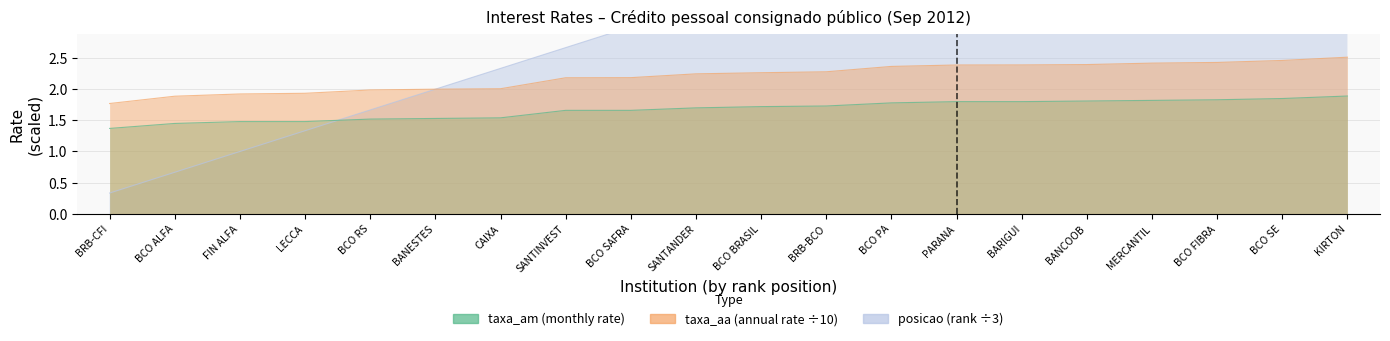

What is the label of the 3rd point from the left?

FIN ALFA